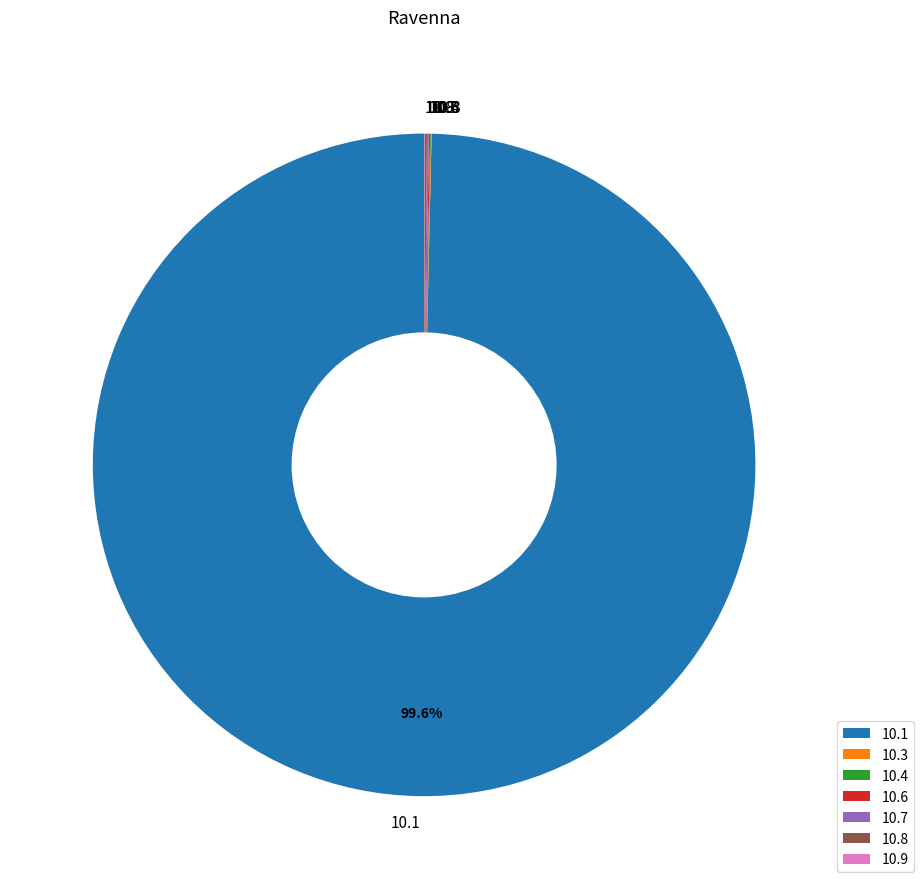

To the nearest percent, what is the average slice percentage?

14%